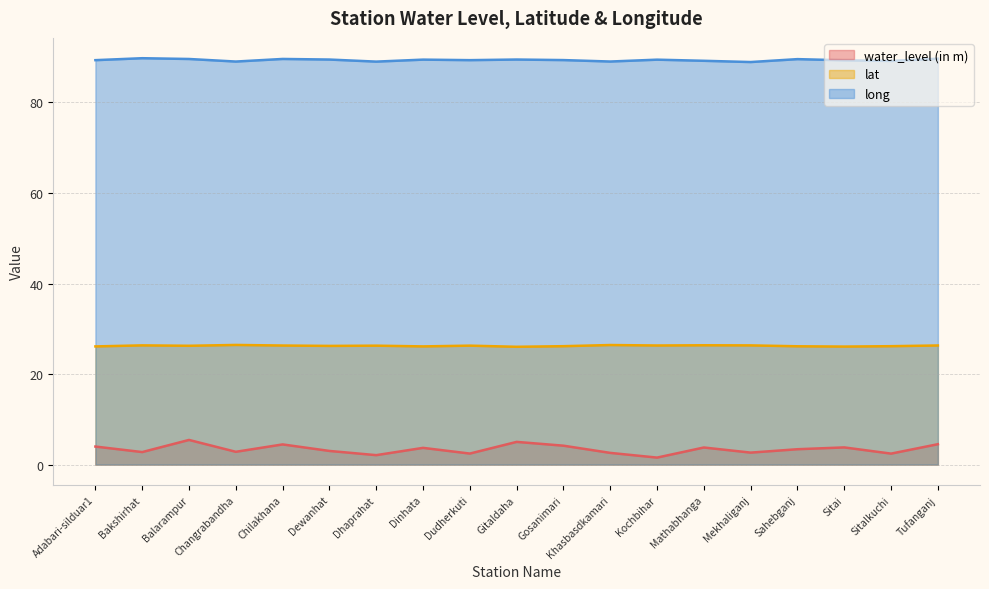

Which category has the lowest value in the long series?

Mekhaliganj